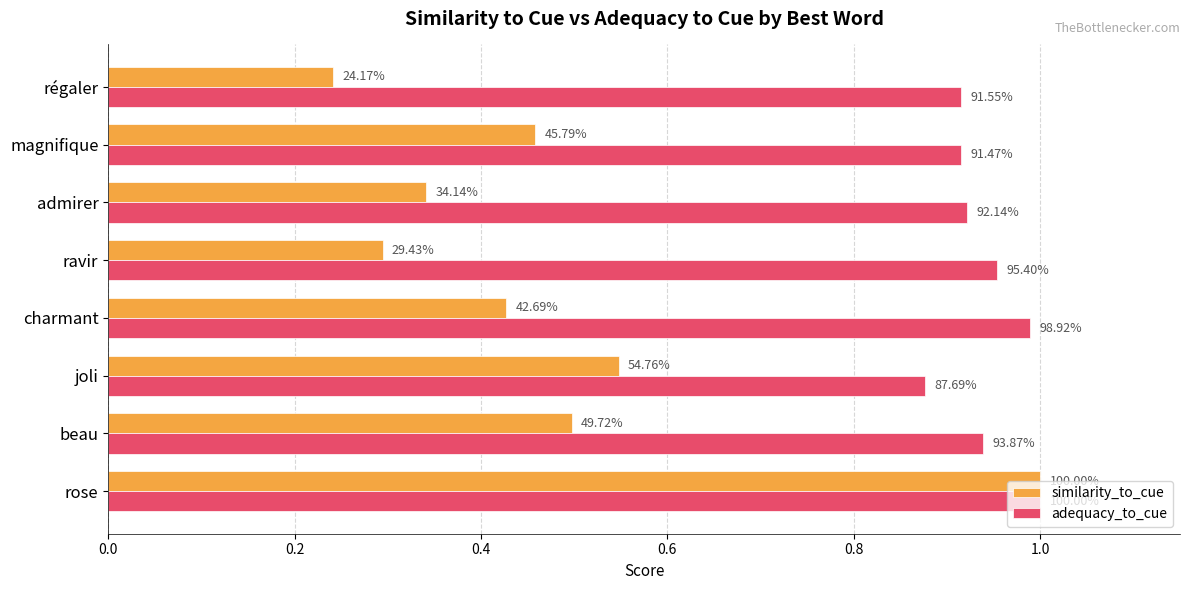

What are all the series names shown in the legend?

similarity_to_cue, adequacy_to_cue